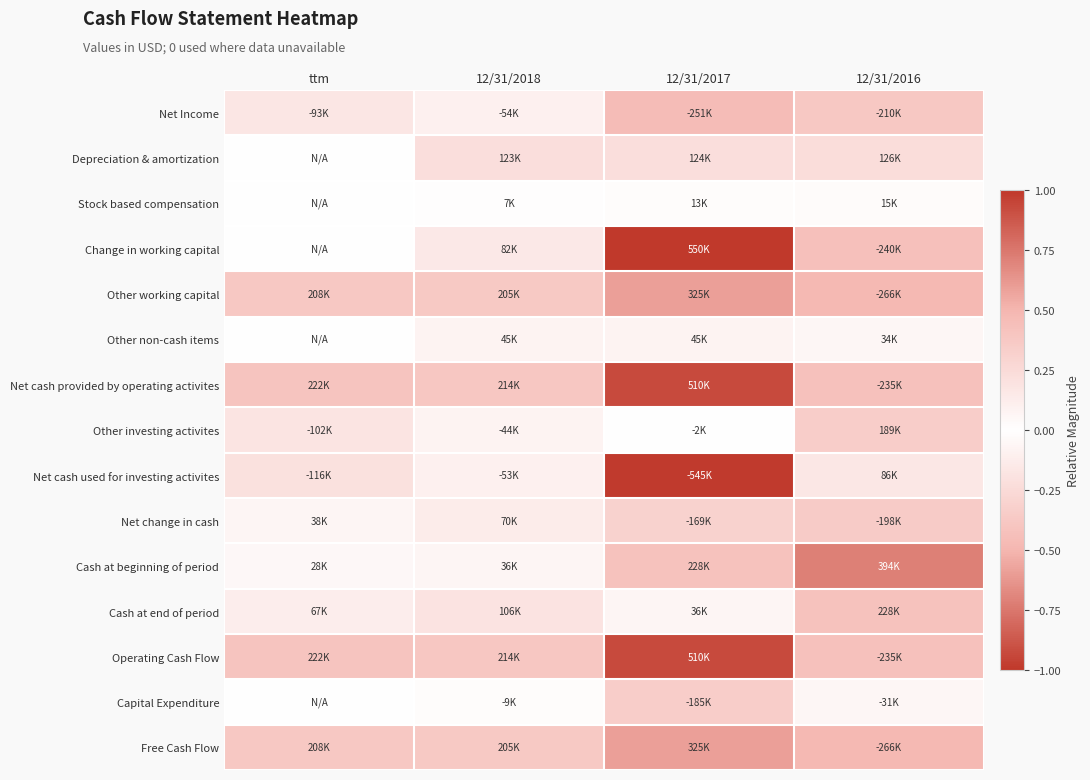

At how many categories does at least one series exceed 0?

4